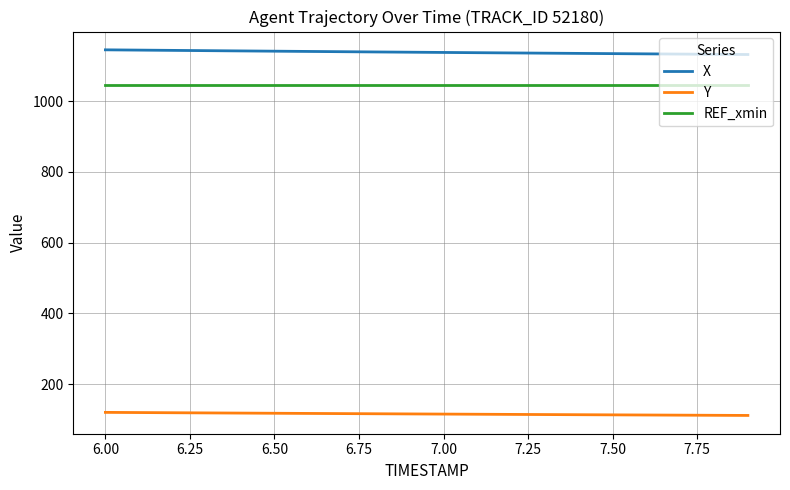

Is this an area chart (filled region under the line)?

No